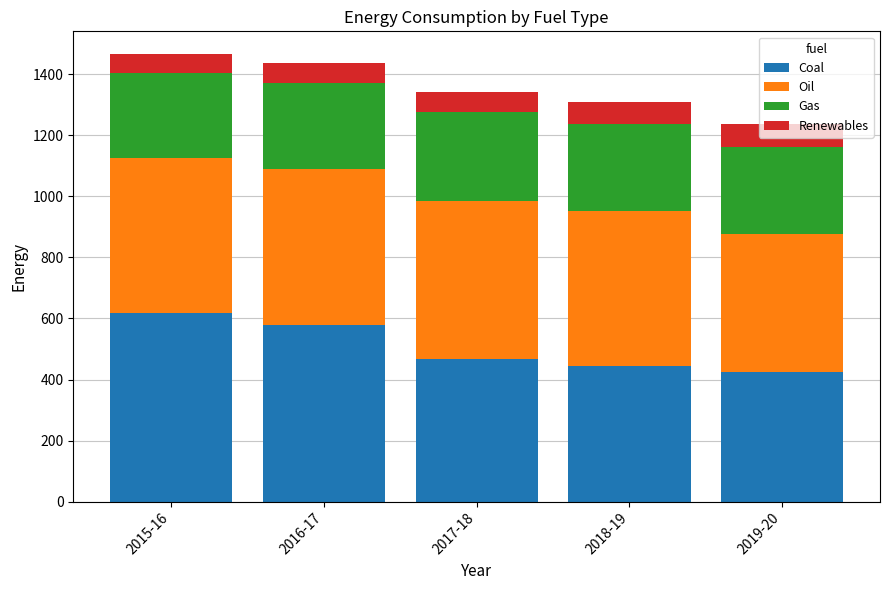

What is the total value across all series at 2018-19?

1309.0